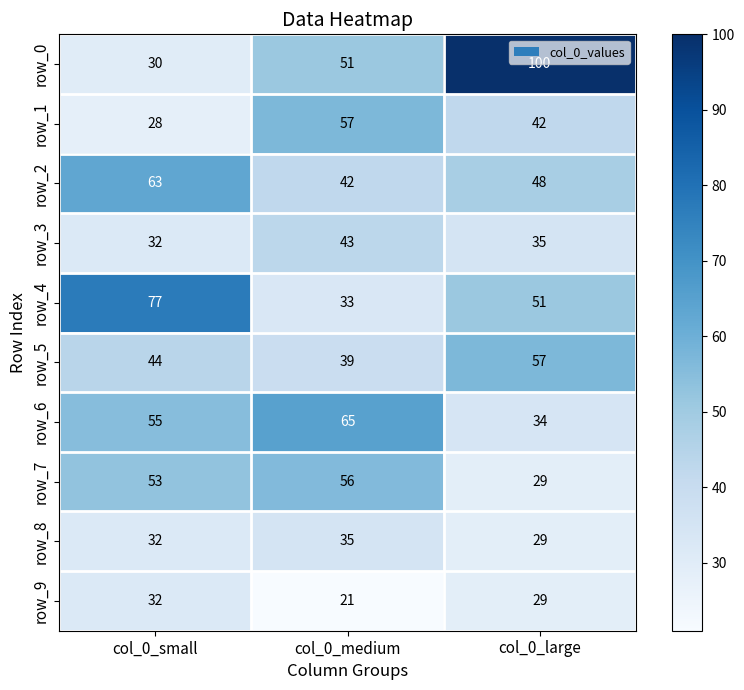

The value of row_8 at col_0_small is 32. True or false?

True